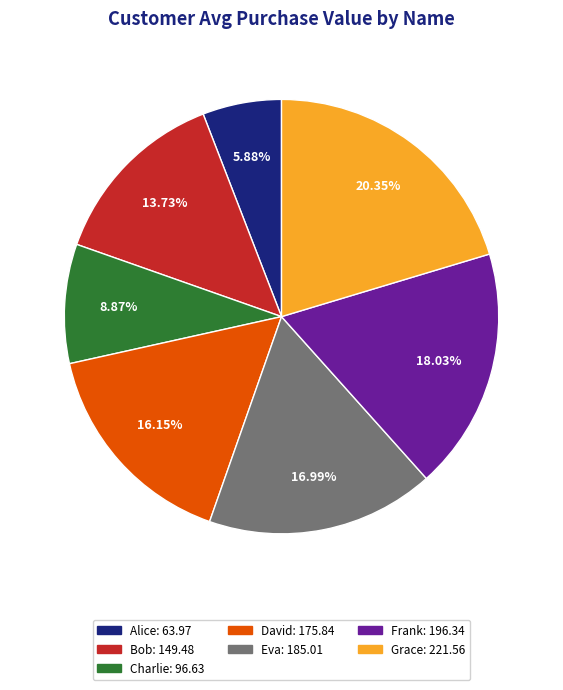

To the nearest percent, what is the difference between the Alice and David slice percentages?

10%